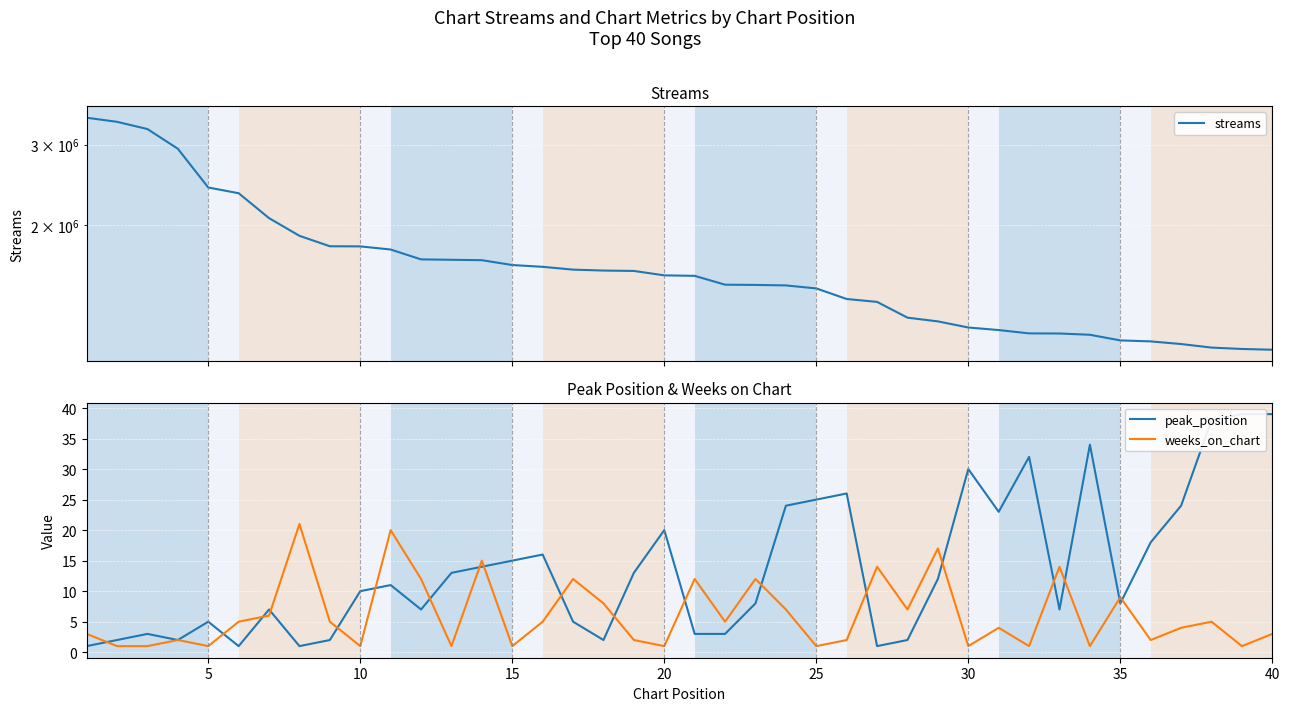

True or false: peak_position and streams intersect in this chart.

False